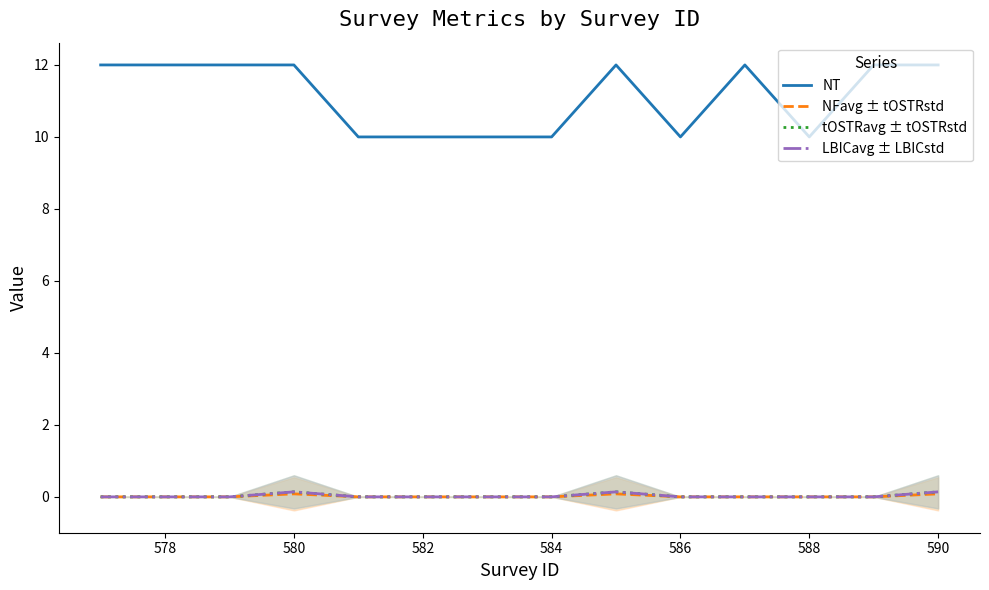

Count the NFavg ± tOSTRstd values in the range 0 to 1.

14